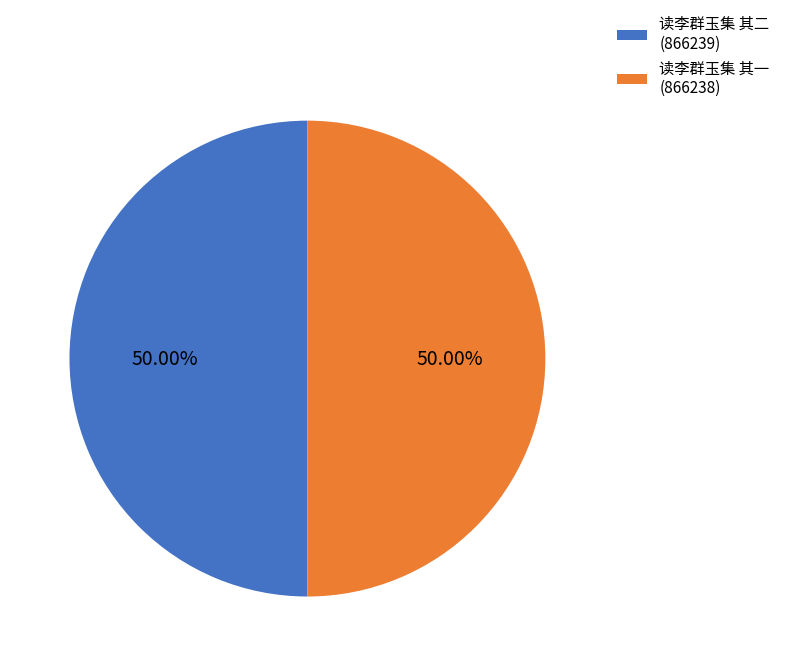

Is the sum of 读李群玉集 其一 (866238) and 读李群玉集 其二 (866239) greater than half?

Yes